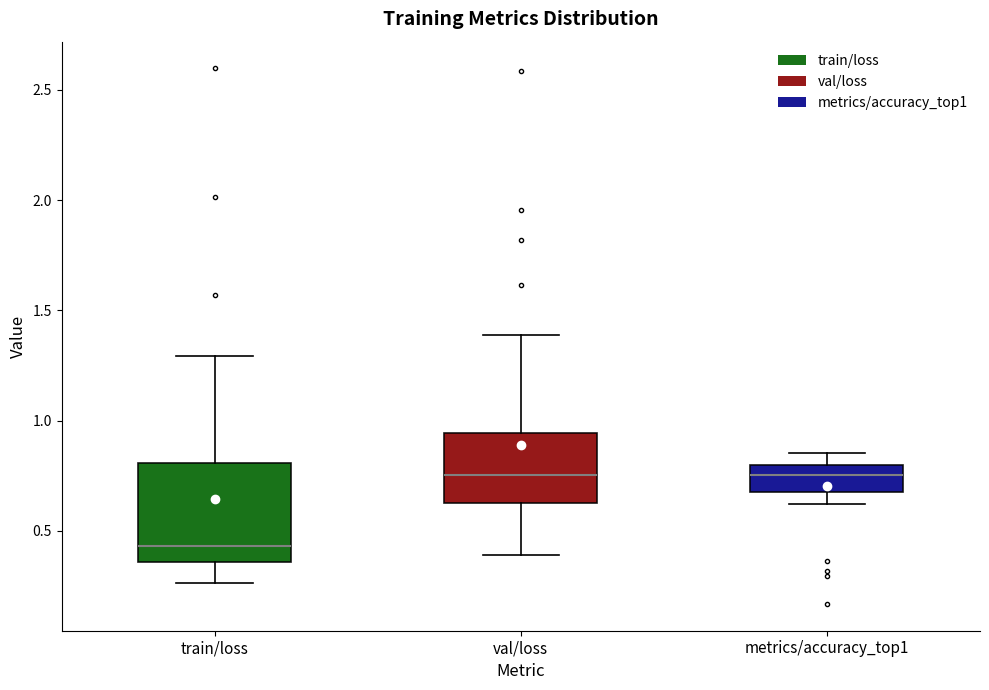

Reading left to right, read every box against the y-axis: the position of its median line, the range the box covers, and the ends of its whiskers. The values are not printed on the chart, so give them approximately, as read against the axis.

train/loss: median 0.45, box 0.35 to 0.80, whiskers 0.25 to 1.30
val/loss: median 0.75, box 0.65 to 0.95, whiskers 0.40 to 1.40
metrics/accuracy_top1: median 0.75, box 0.70 to 0.80, whiskers 0.60 to 0.85